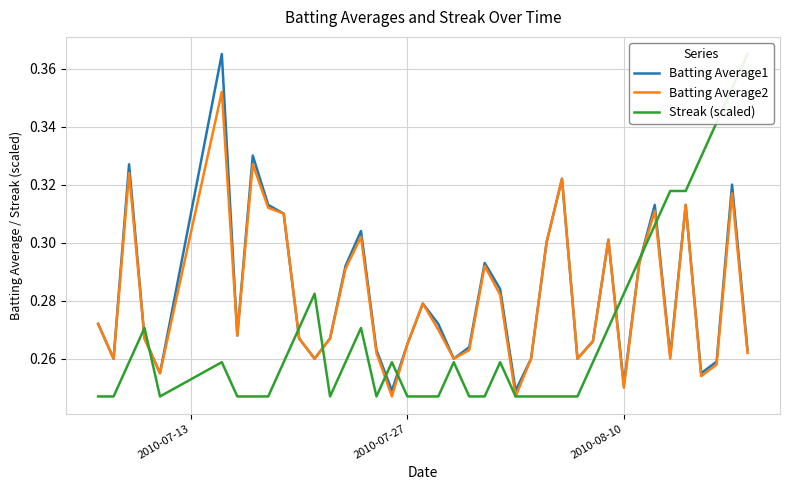

The Batting Average2 series shows 0.1 at 2010-08-10. True or false?

False